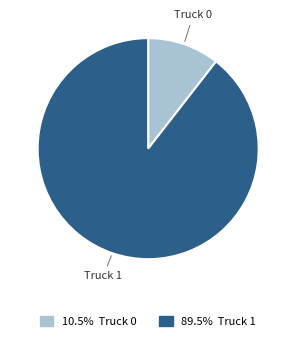

Which slice is the smallest?

Truck 0